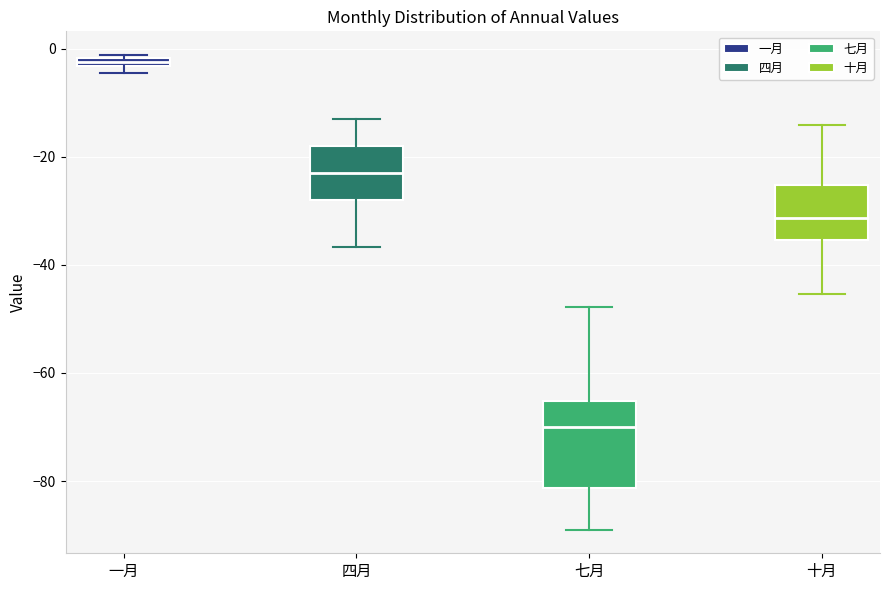

Where is the lower edge of the box for 七月 on the y-axis? The values are not printed on the chart, so give them approximately, as read against the axis.

-82